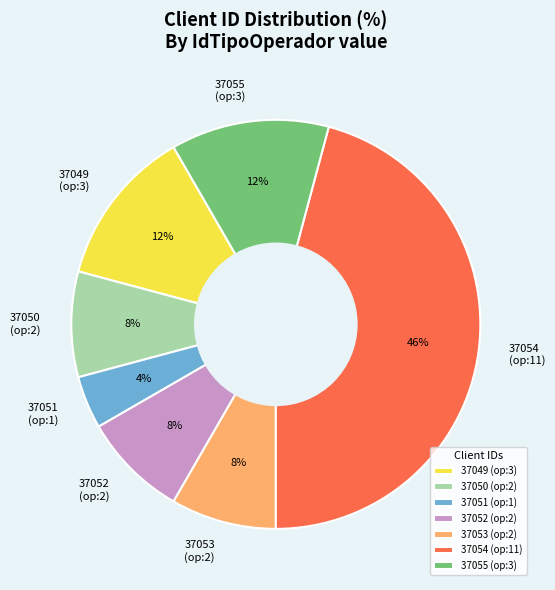

To the nearest percent, what is the difference between the largest and smallest slice percentages?

42%